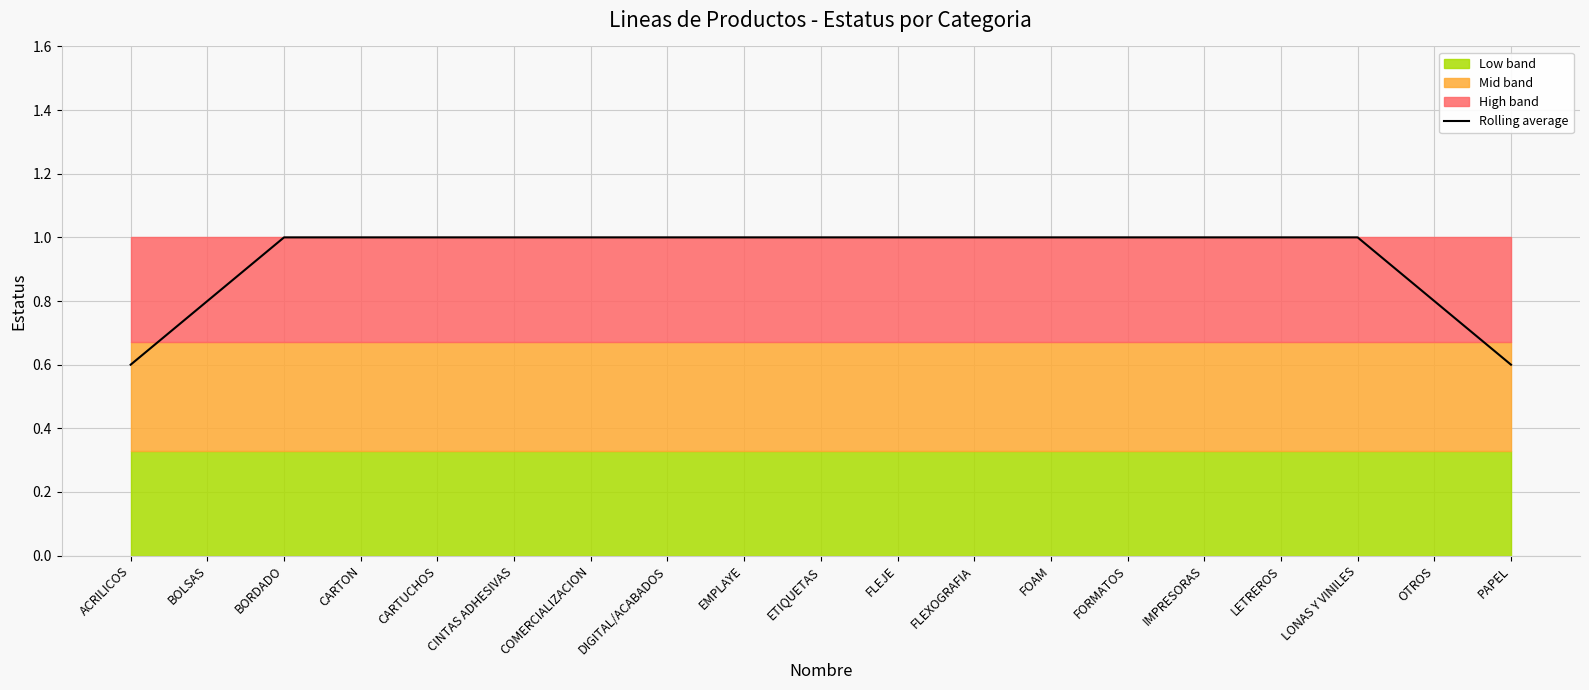

What is the label of the 8th point from the right?

FLEXOGRAFIA